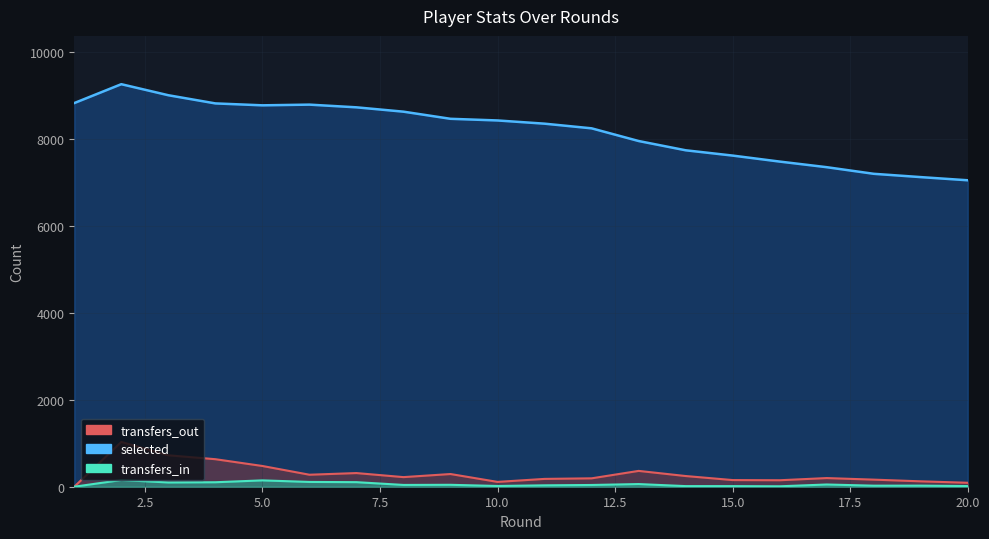

What is the sum of the selected values at 18 and 2?

16455